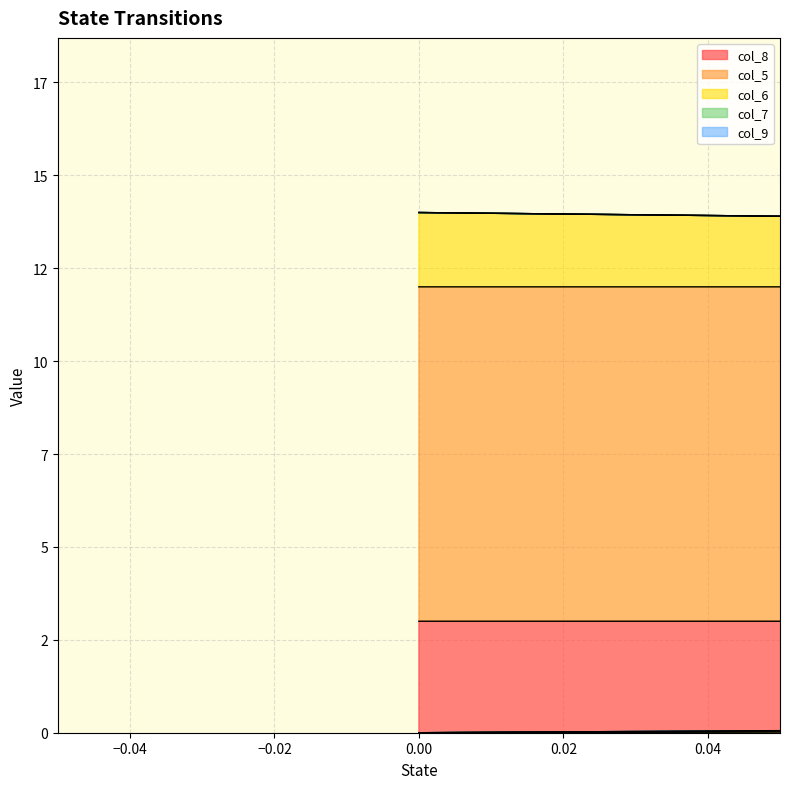

Count the col_6 values in the range 0 to 6.

11